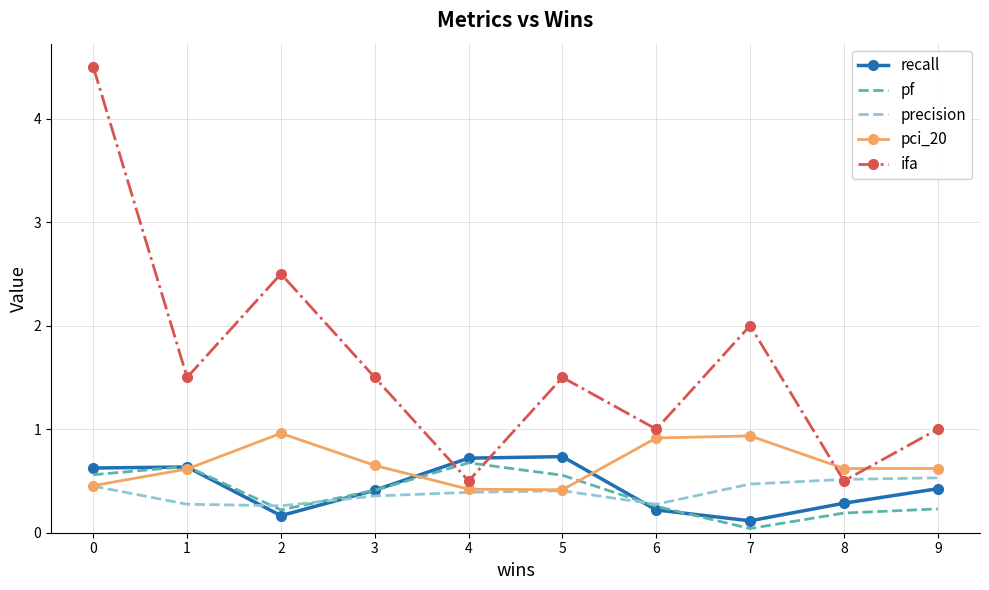

What is the total value across all series at 0?

6.6